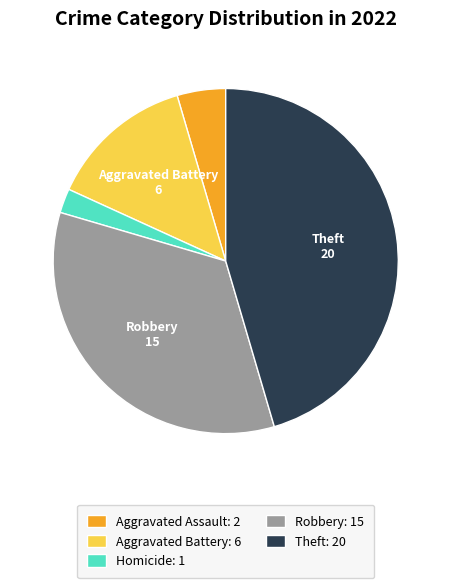

Is there a majority slice in this chart?

No